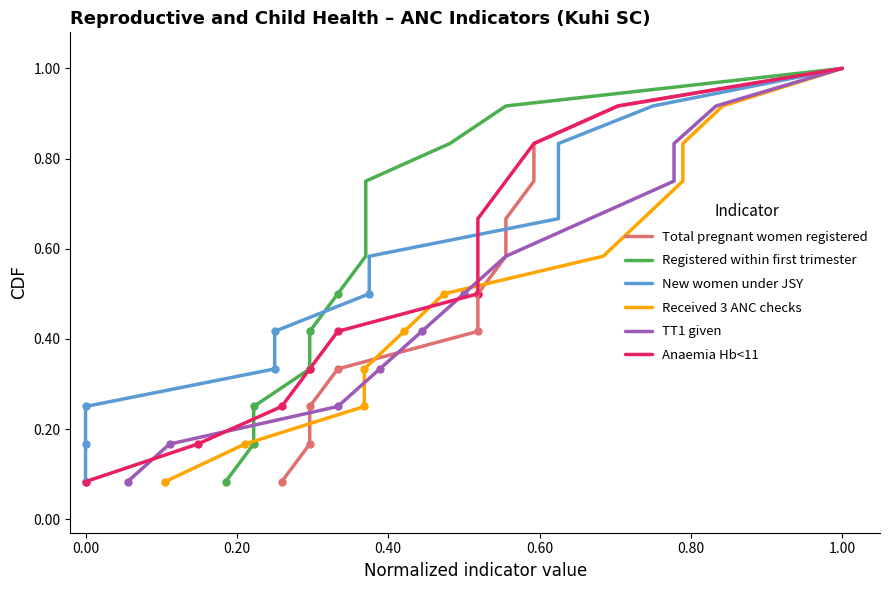

At how many categories does at least one series exceed 0?

12